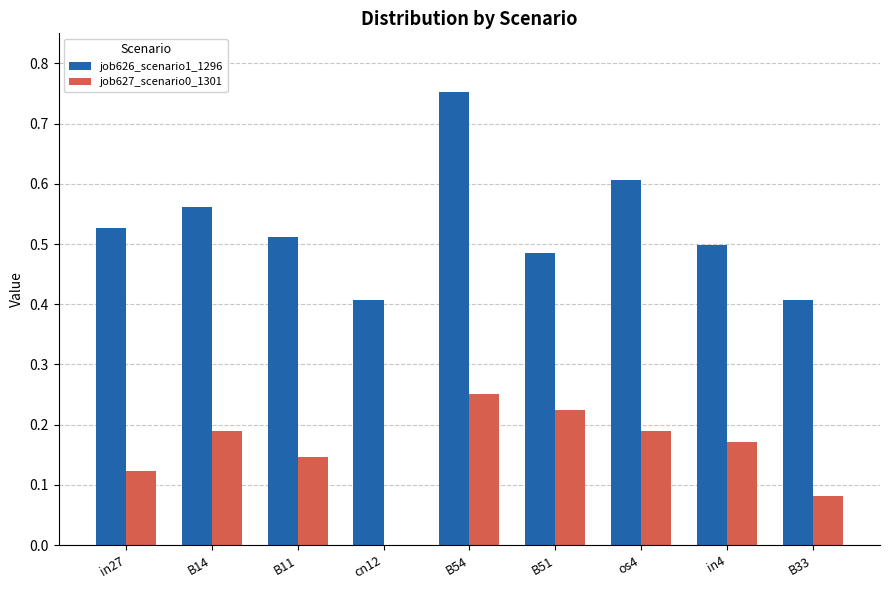

Where is job627_scenario0_1301 nearest to the value 0?

cn12